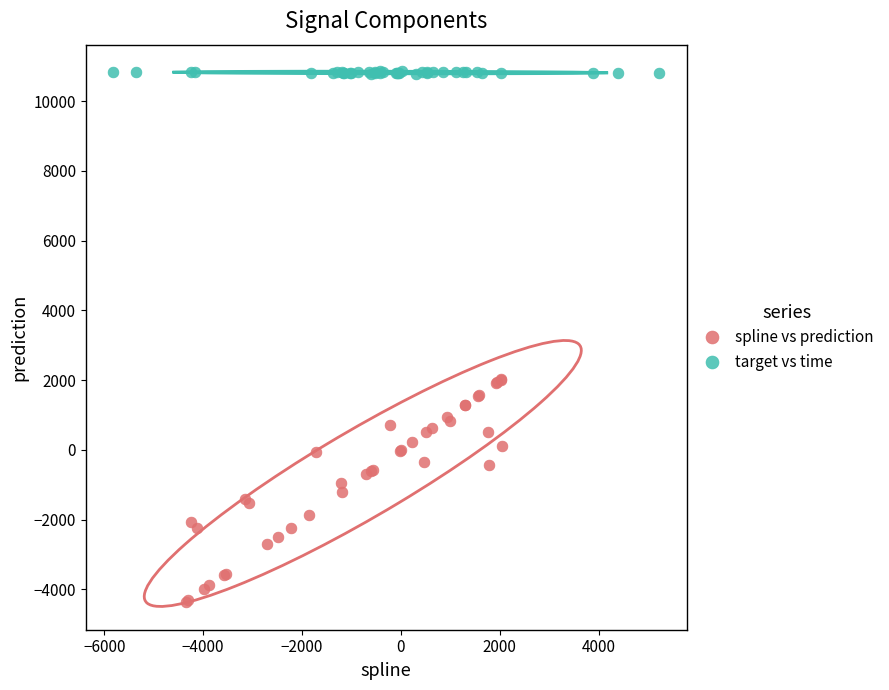

Which series contains the highest Y value?

target vs time